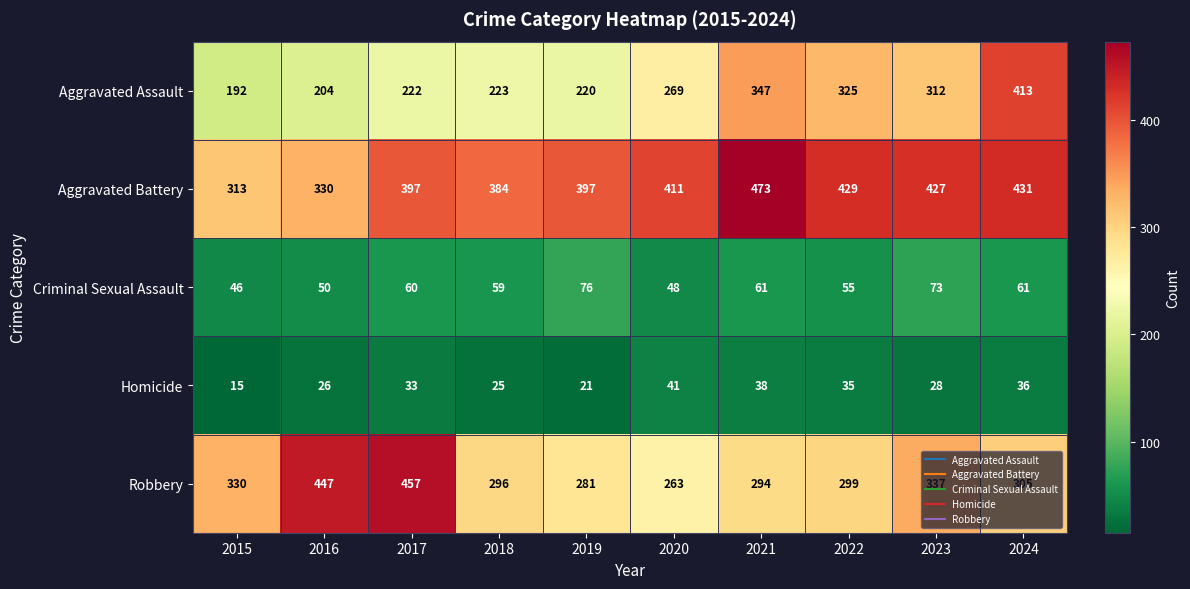

What is the smallest value displayed?

15